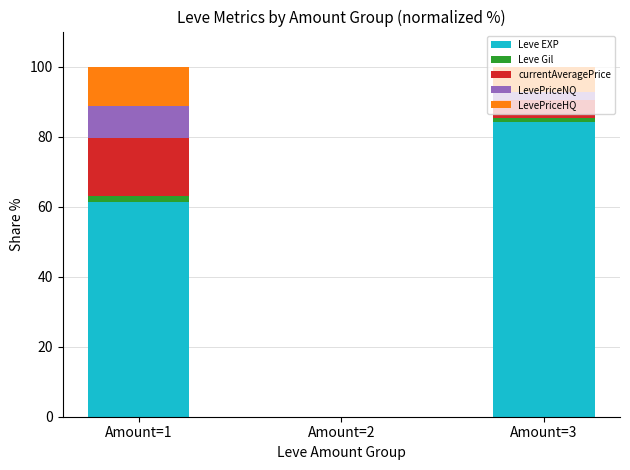

At which label does Leve EXP reach its peak?

Amount=3